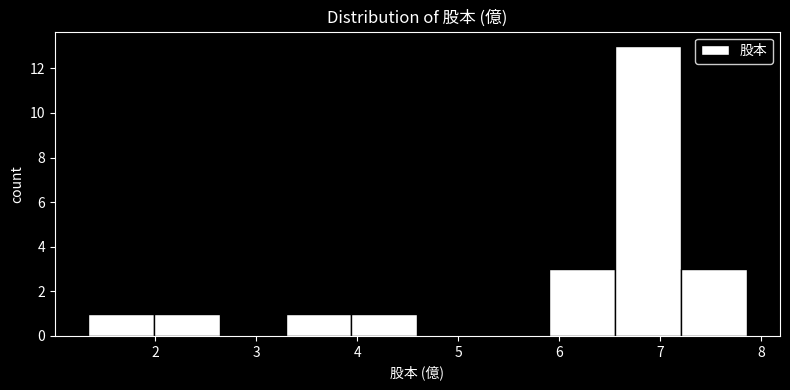

How tall is the bar that spans 3.3 to 3.9 on the x-axis? Neither the bar edges nor the heights are printed on the chart, so give them approximately, as read against the axes.

1